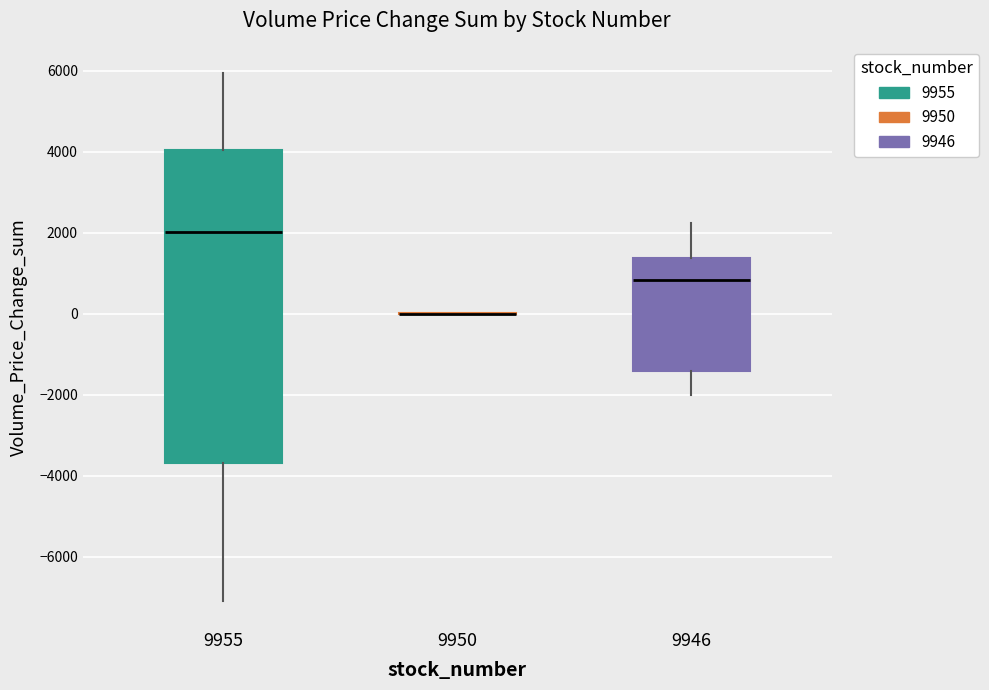

Which box is the tallest, from its lower edge to its upper edge?

9955